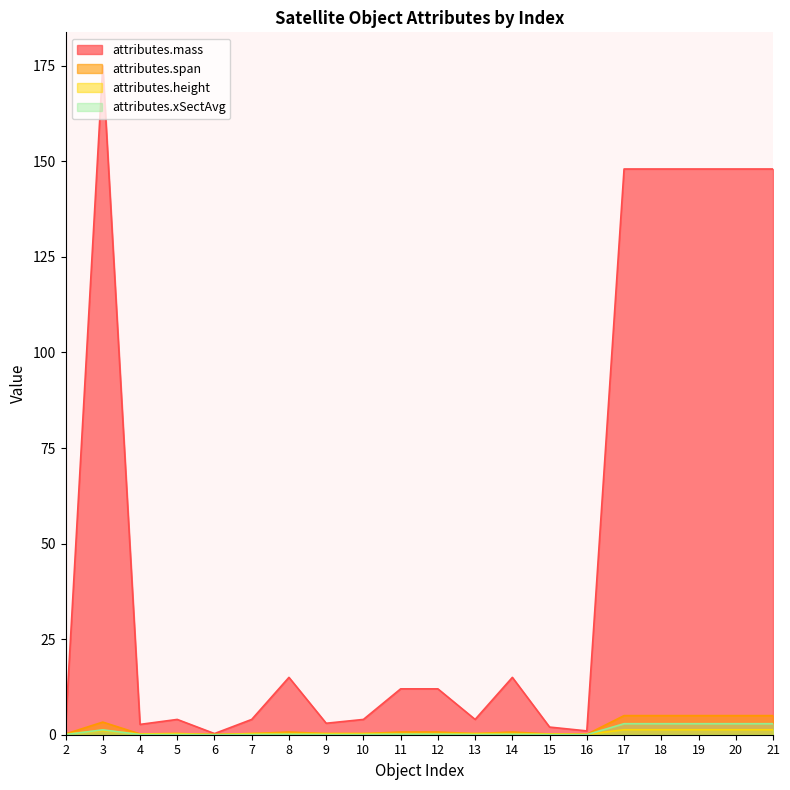

At which category is the sum across all series the highest?

3